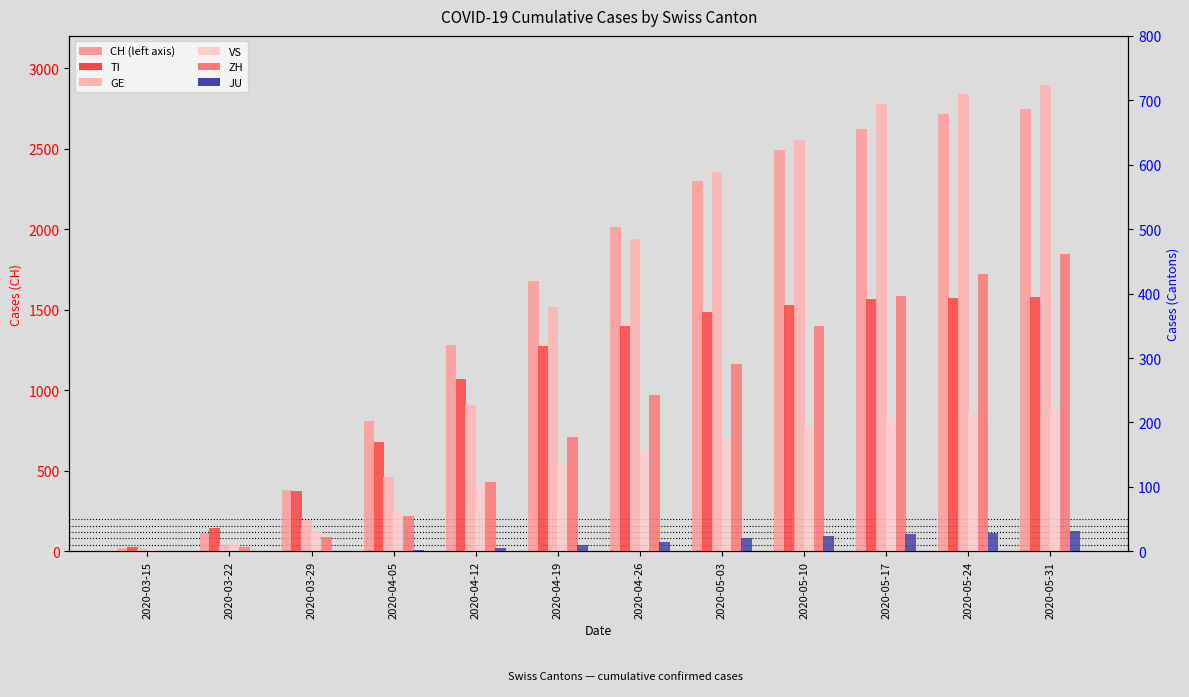

At which label is TI closest to 200?

2020-04-05